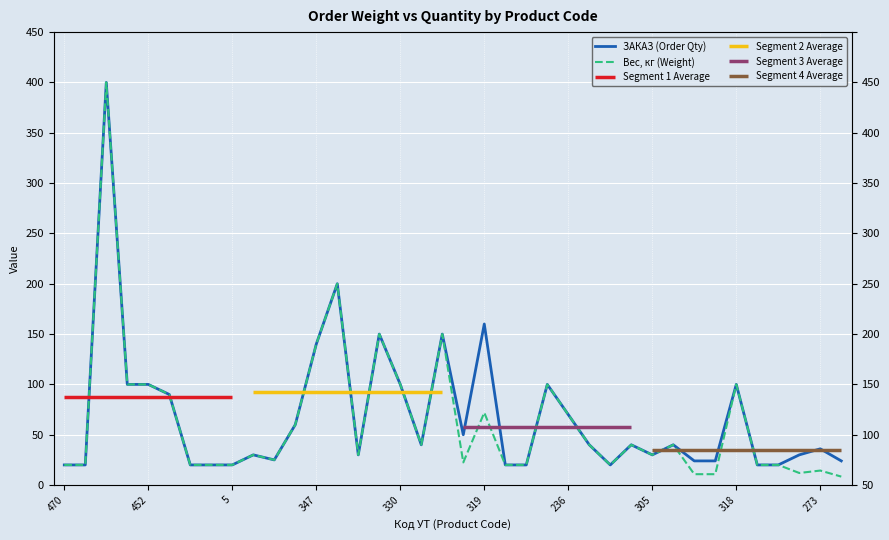

Which series has the largest total across all categories?

ЗАКАЗ (Order Qty)